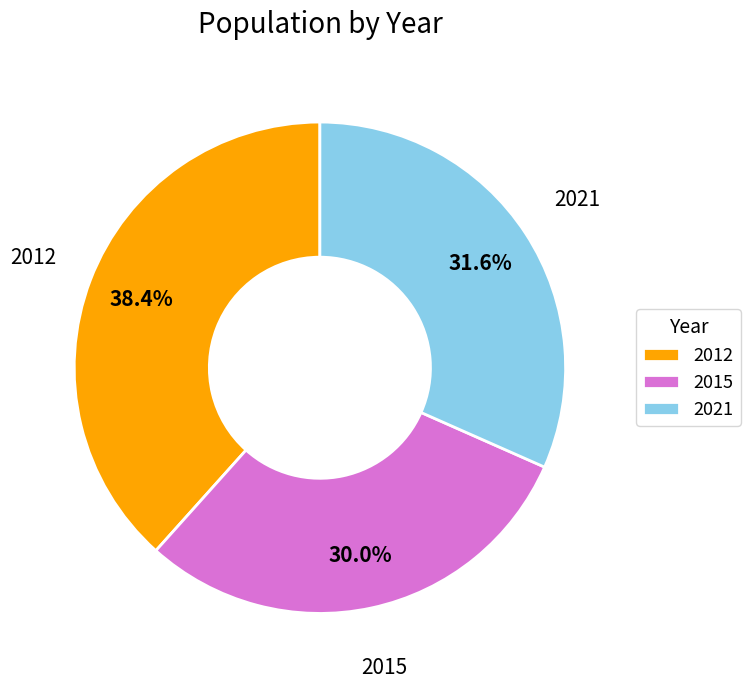

Which has a higher value, 2015 or 2021?

2021